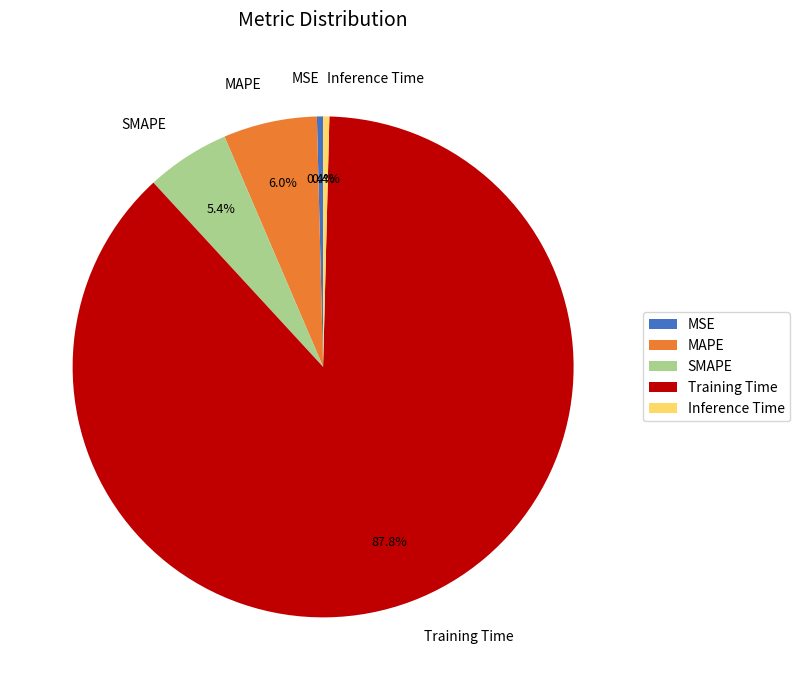

What is the largest slice in the pie chart?

Training Time